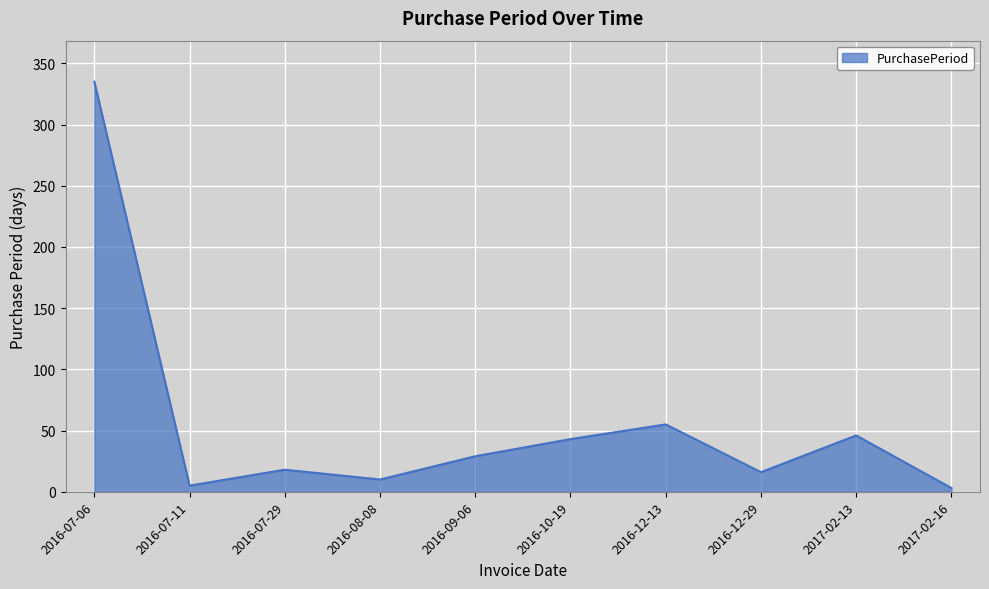

What value does the data have at 2016-07-06?

335